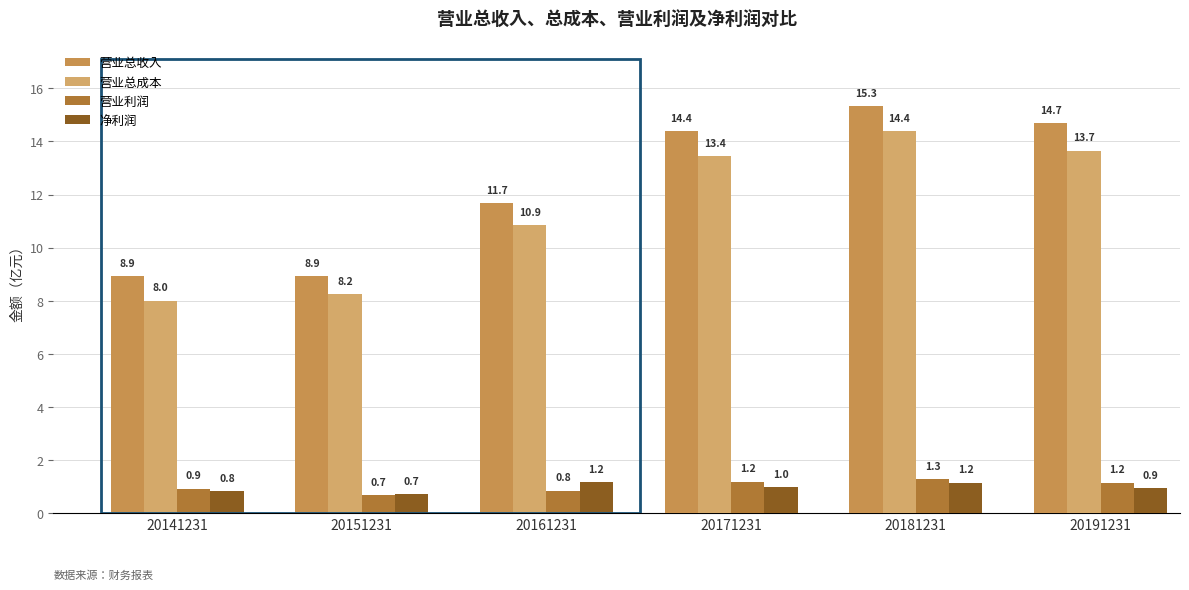

Reading right to left, what are all the values shown in this chart?

营业总收入: 20191231=14.7	20181231=15.3	20171231=14.4	20161231=11.7	20151231=8.9	20141231=8.9
营业总成本: 20191231=13.7	20181231=14.4	20171231=13.4	20161231=10.9	20151231=8.2	20141231=8.0
营业利润: 20191231=1.2	20181231=1.3	20171231=1.2	20161231=0.8	20151231=0.7	20141231=0.9
净利润: 20191231=0.9	20181231=1.2	20171231=1.0	20161231=1.2	20151231=0.7	20141231=0.8